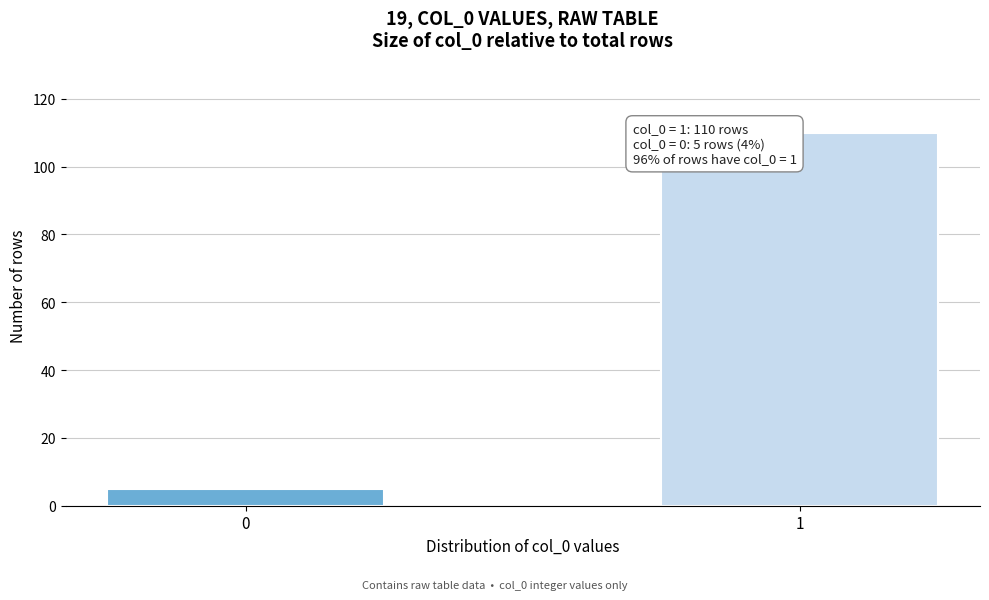

Reading left to right, list all the values displayed in this chart.

0=5	1=110